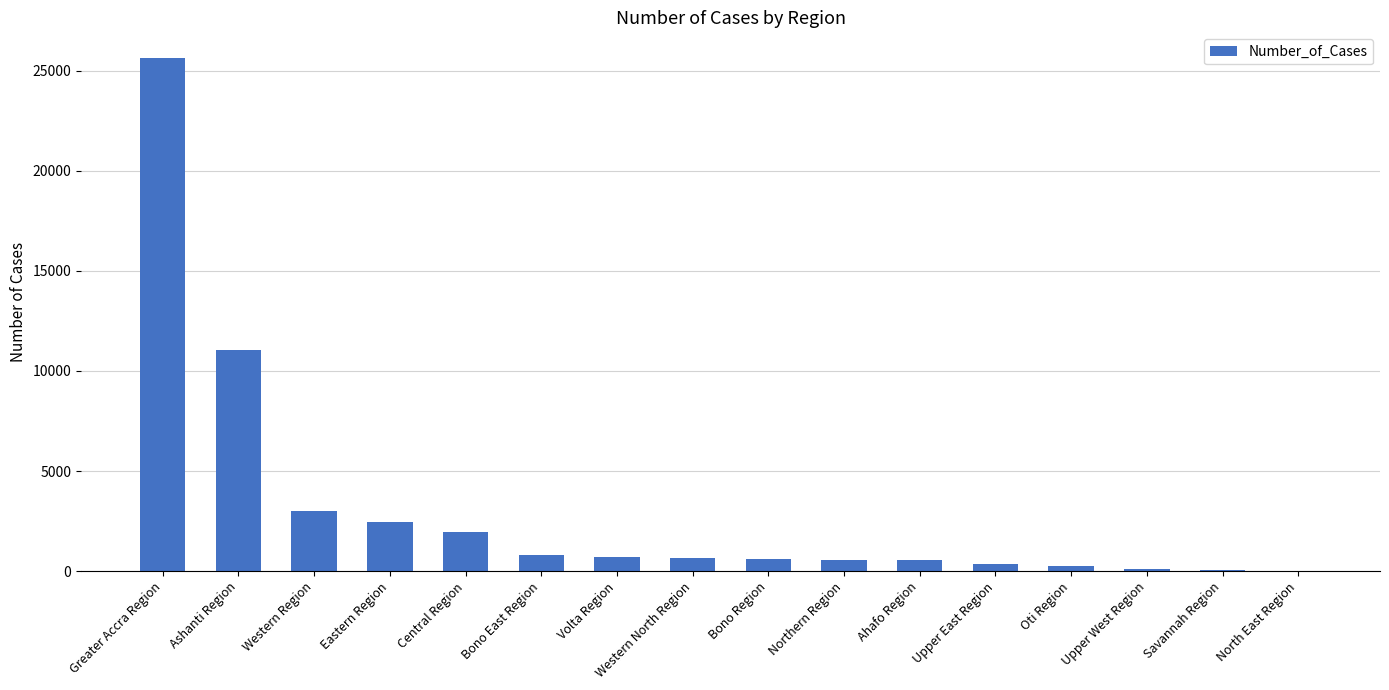

The value at Northern Region is 547. True or false?

True